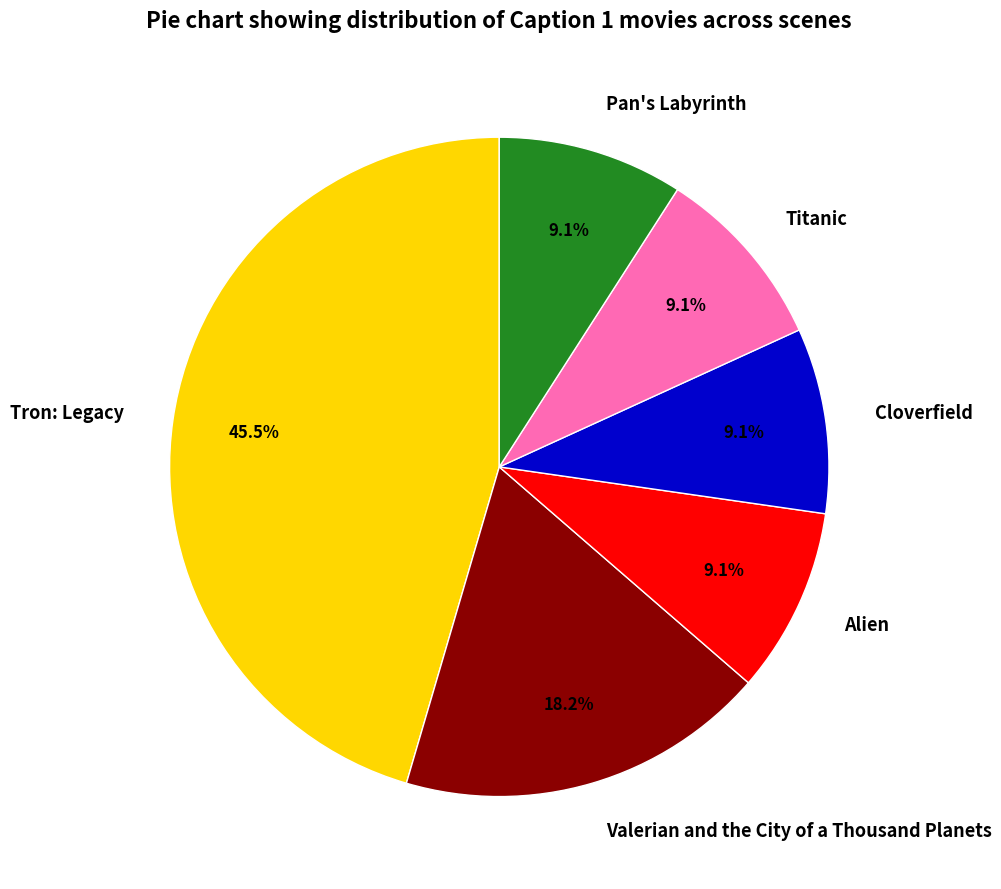

Combined, what portion of the pie is Cloverfield and Pan's Labyrinth?

18.2%